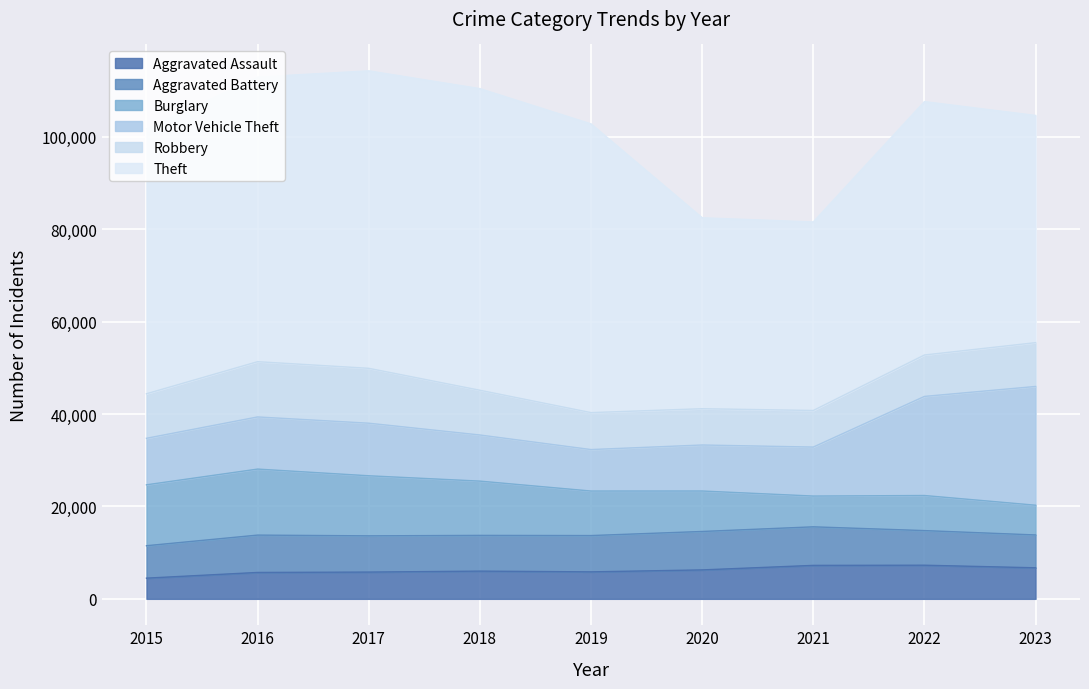

What is the difference between the Robbery values at 2015 and 2018?

43